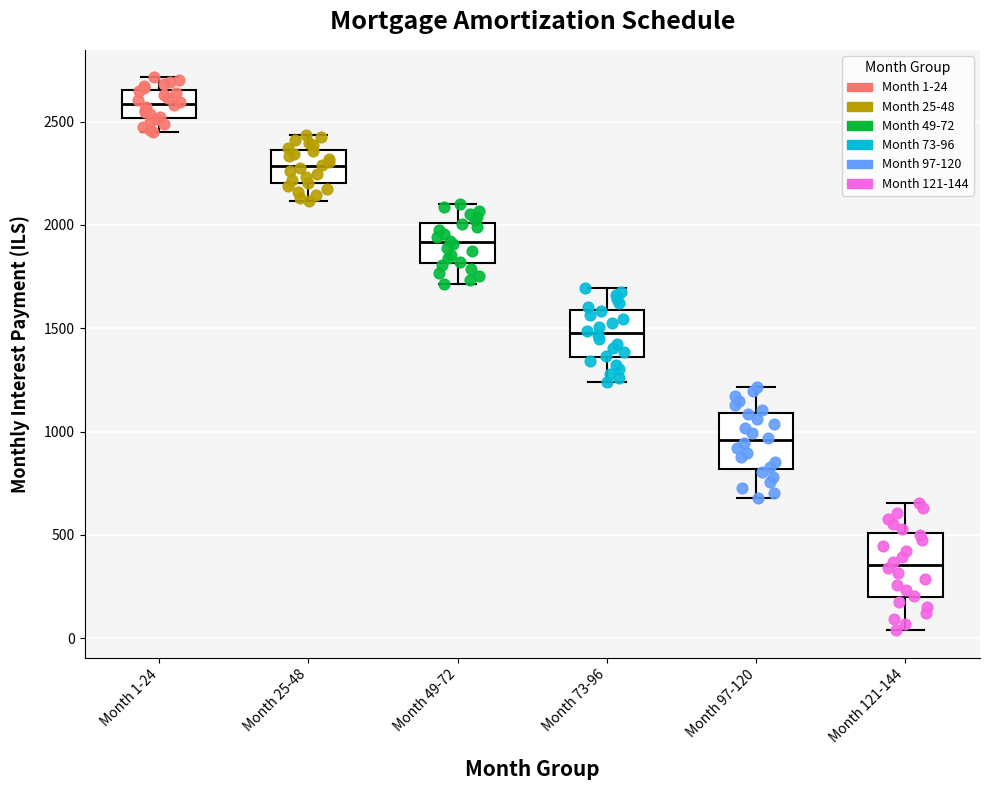

Which box has the lowest median line?

Month 121-144